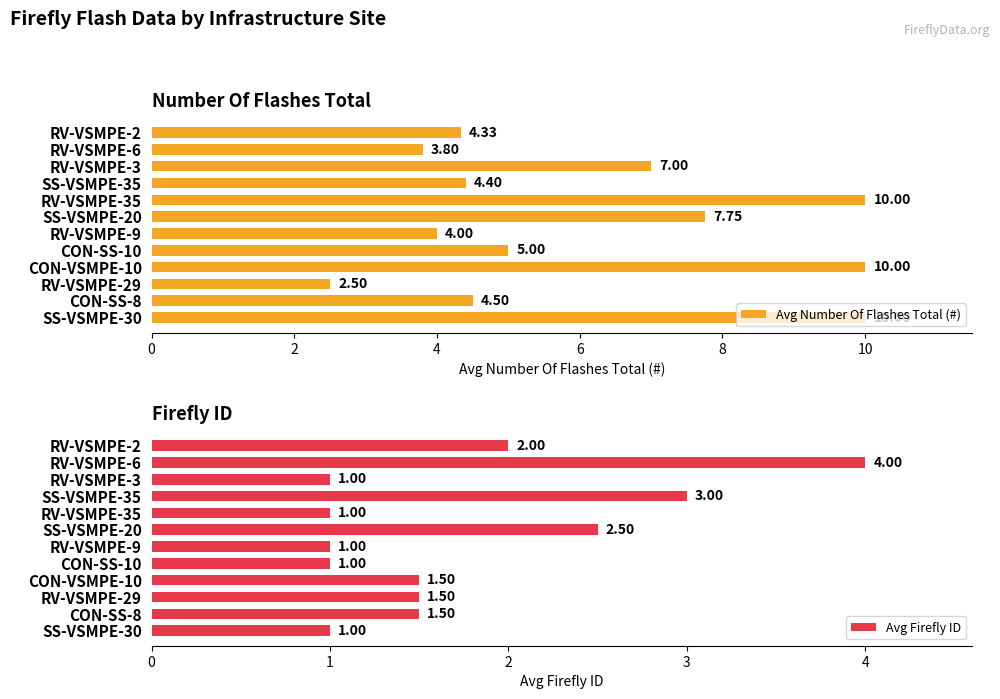

What is the sum of the Avg Number Of Flashes Total (#) values at CON-SS-8 and RV-VSMPE-35?

14.5